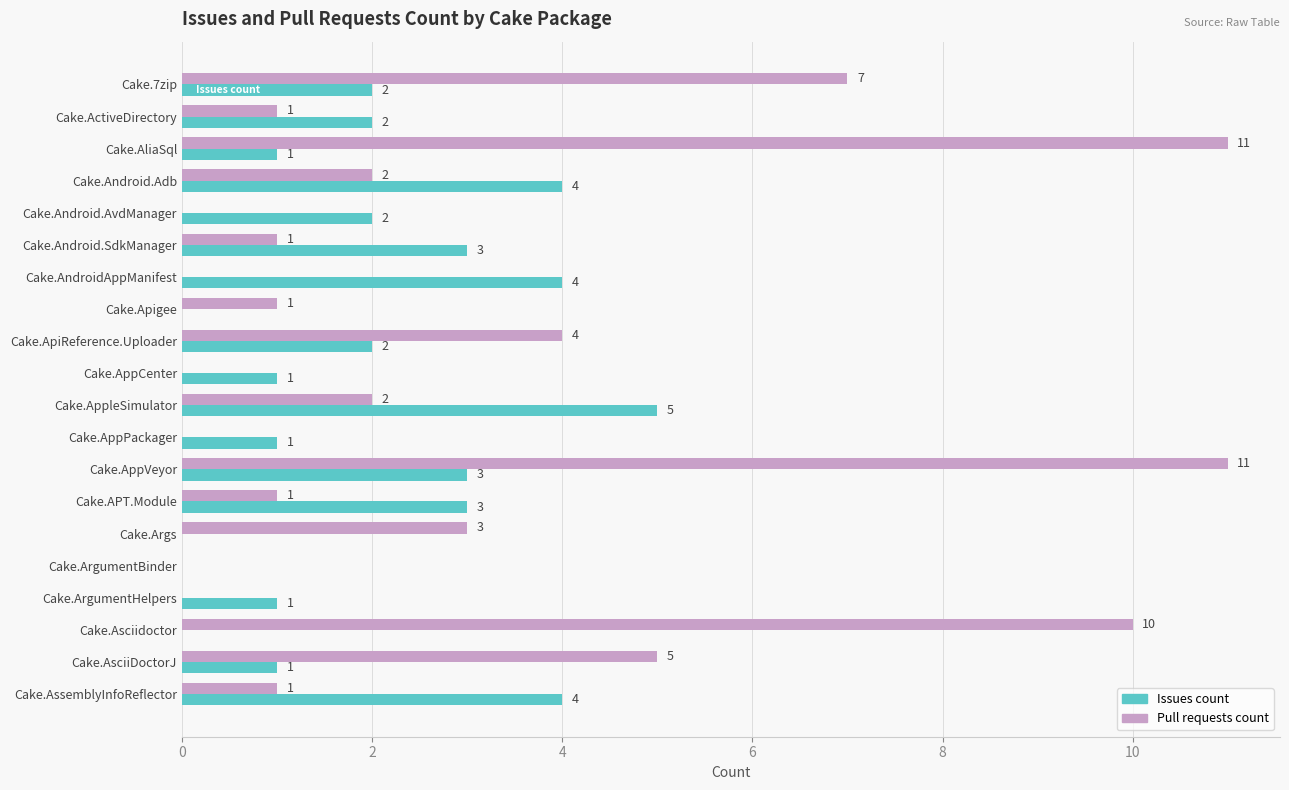

Is it true that Pull requests count equals 0 at Cake.AssemblyInfoReflector?

False